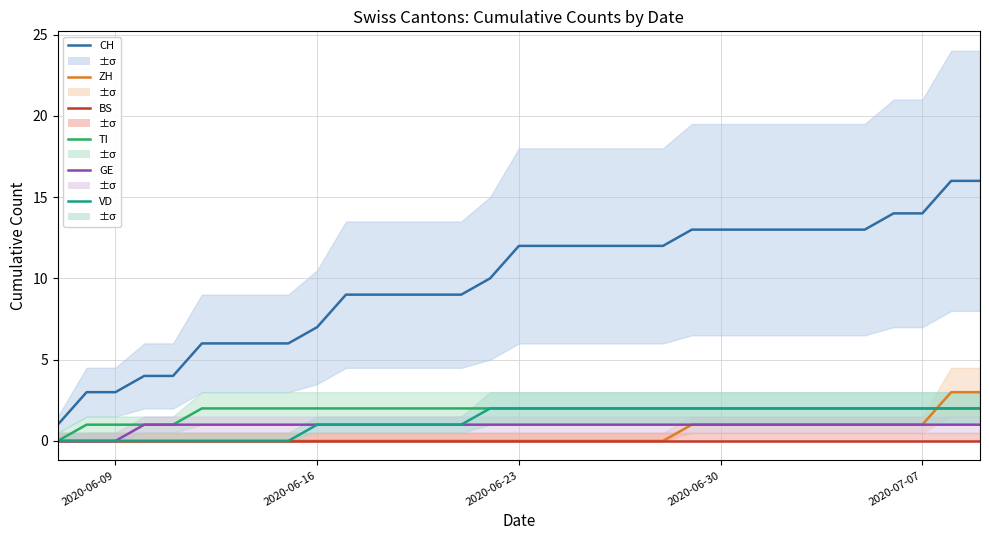

How many lines are shown in the chart?

6